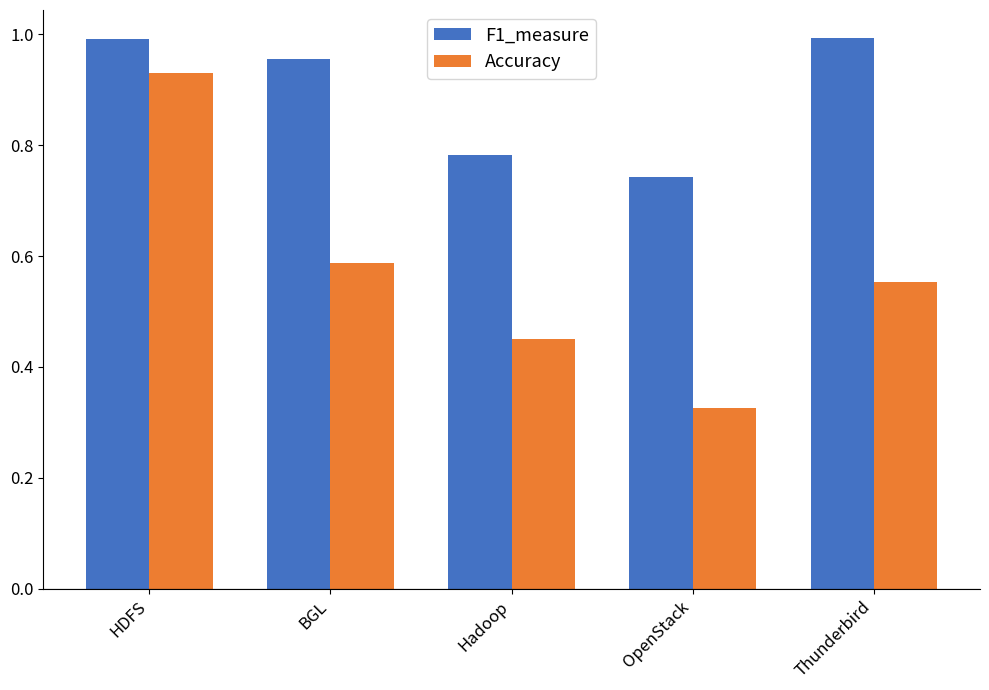

List the series in order of their overall mean, highest first.

F1_measure, Accuracy